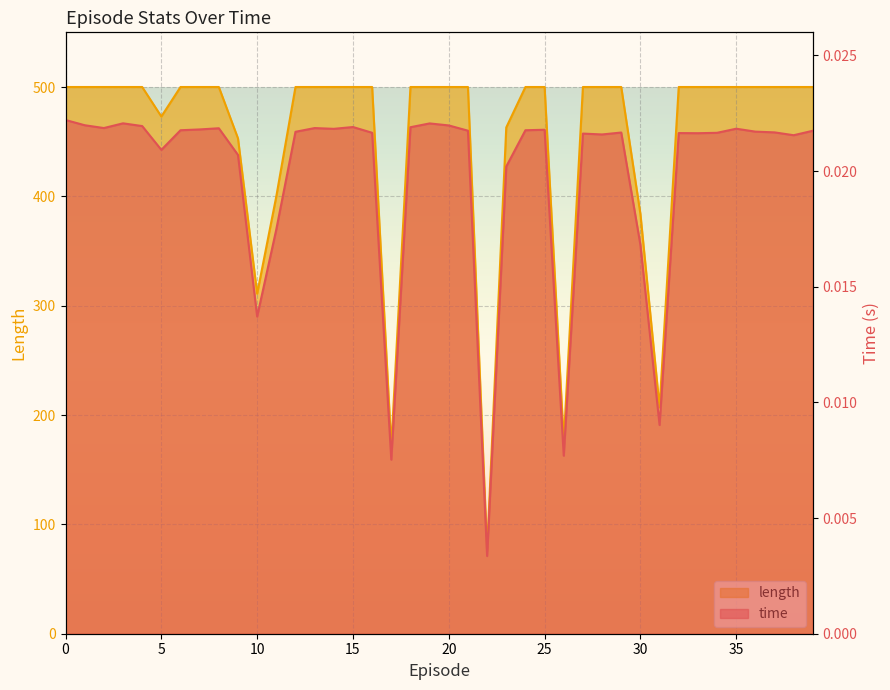

True or false: length has more than 2 points higher than both neighbors.

False